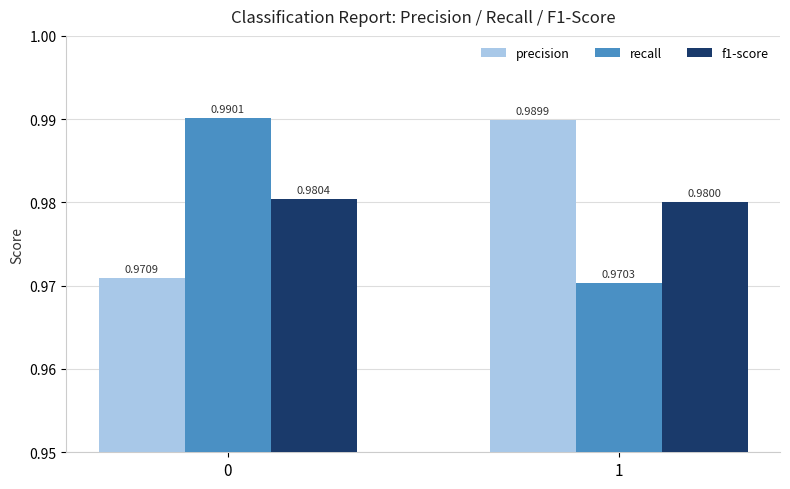

At 0, list the series in order from largest to smallest.

recall, f1-score, precision